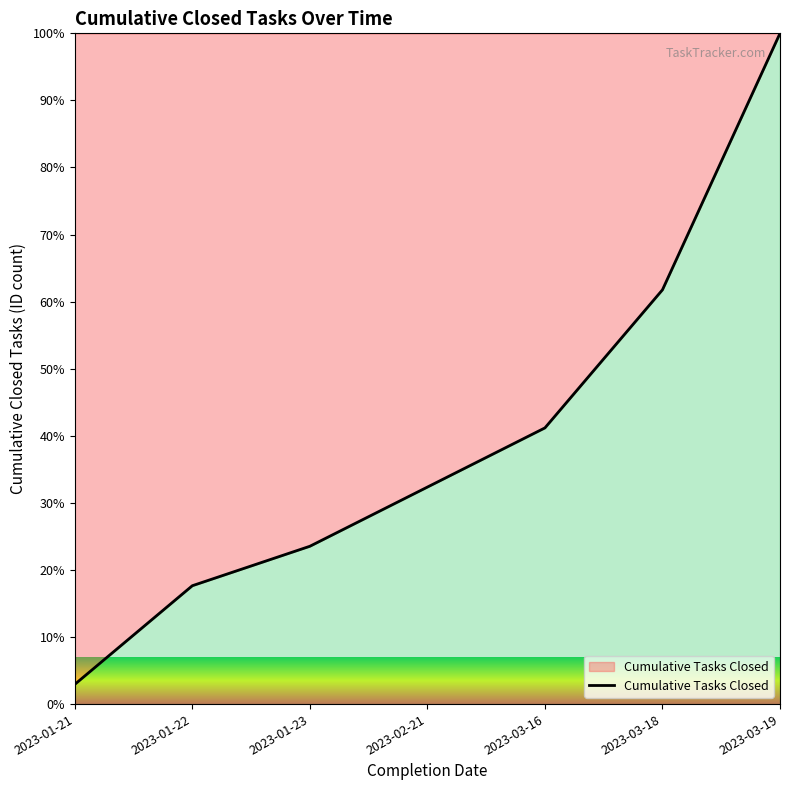

Count the number of categories in the chart.

7